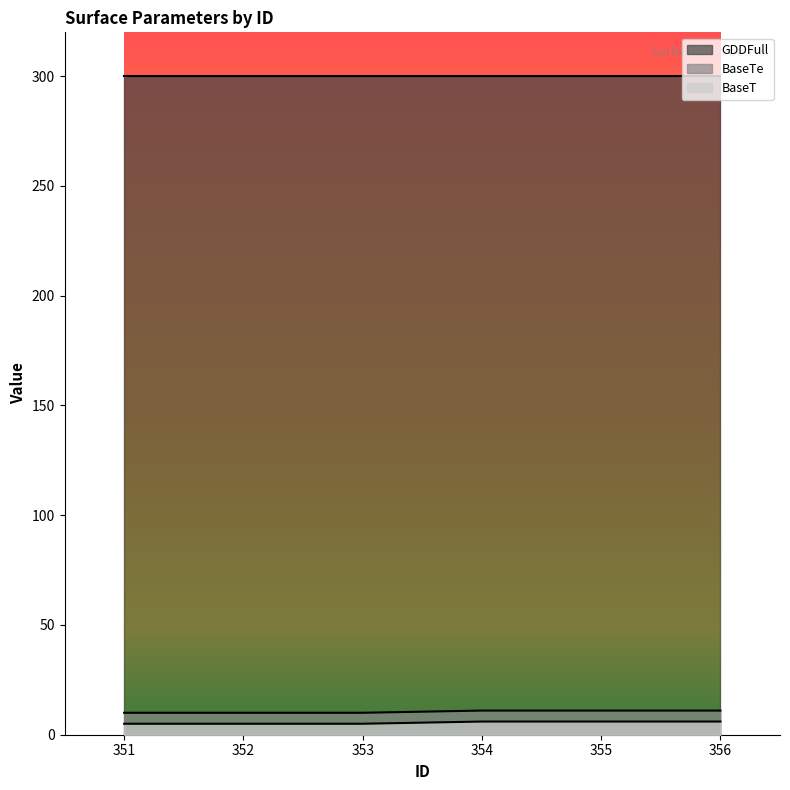

Which series has the largest total across all categories?

BaseT